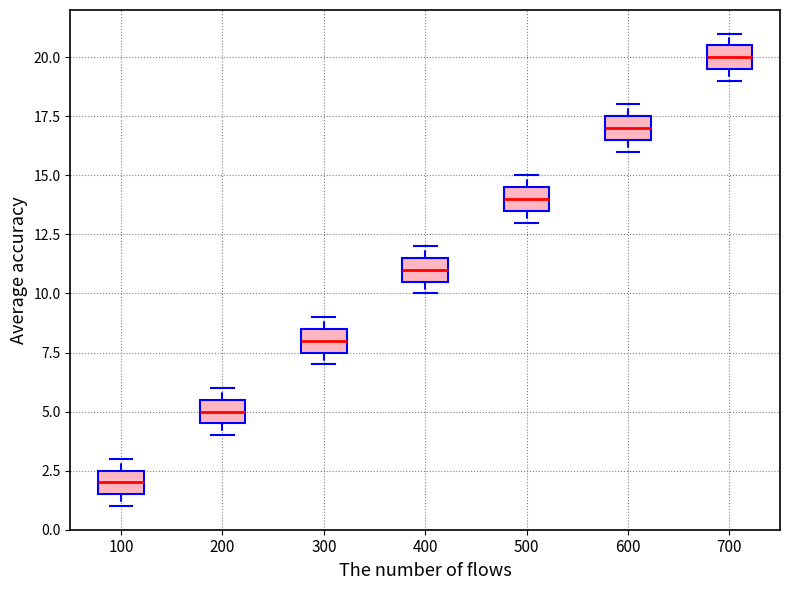

Where is the lower edge of the box at x = 400 on the y-axis? The values are not printed on the chart, so give them approximately, as read against the axis.

10.5